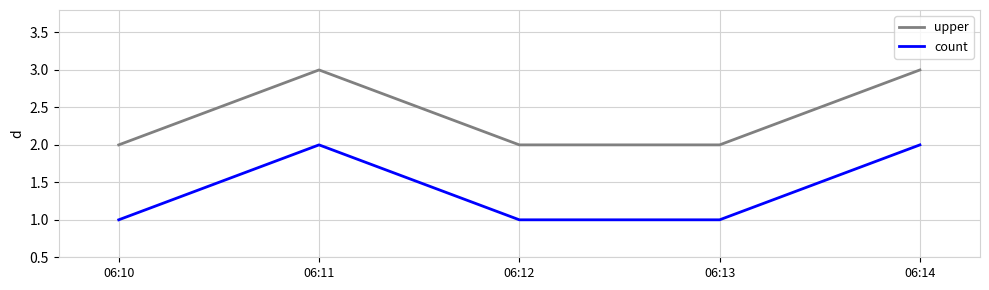

Is the value of upper at 06:14 greater than the value of count at 06:13?

Yes